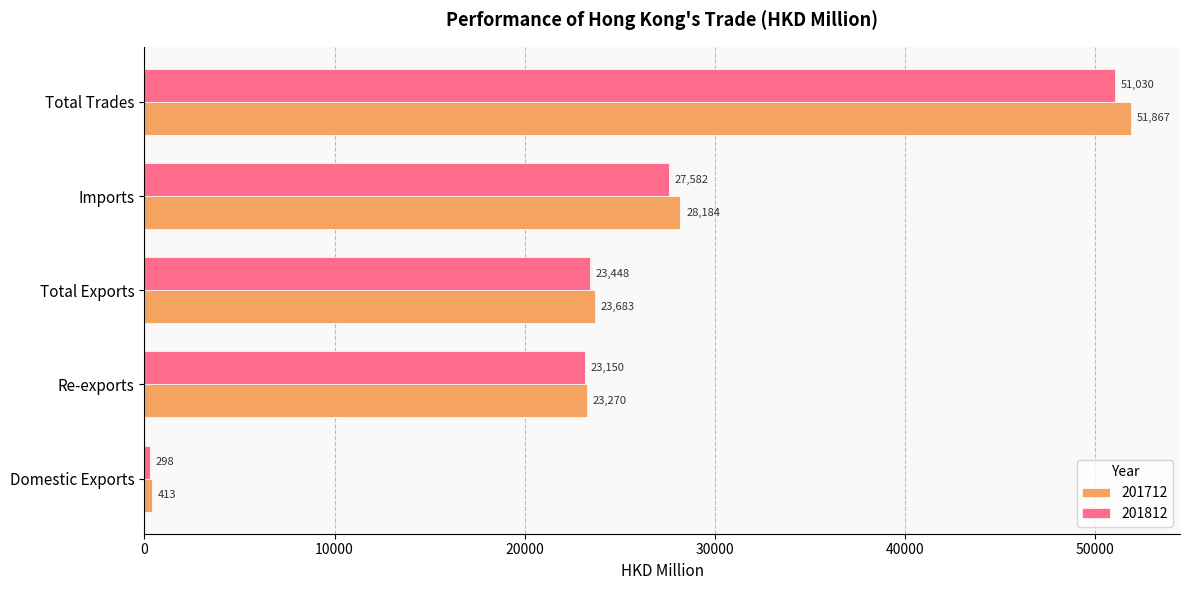

Between Domestic Exports and Total Exports, which series saw the biggest shift?

201712